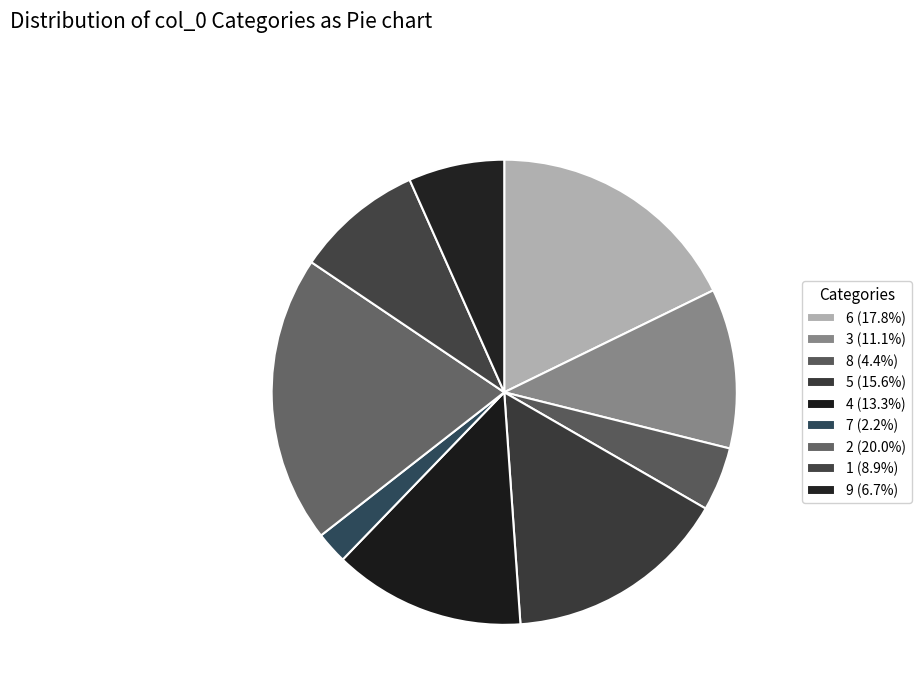

True or false: 5 accounts for 16% of the total.

True